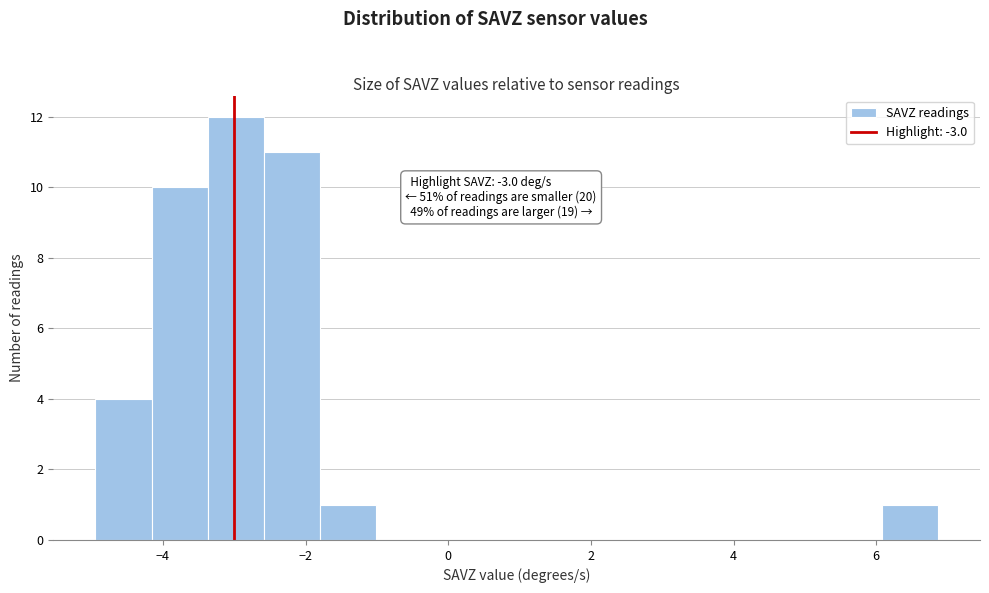

Read against the x-axis, roughly where is the centre of the tallest bar?

-3.0